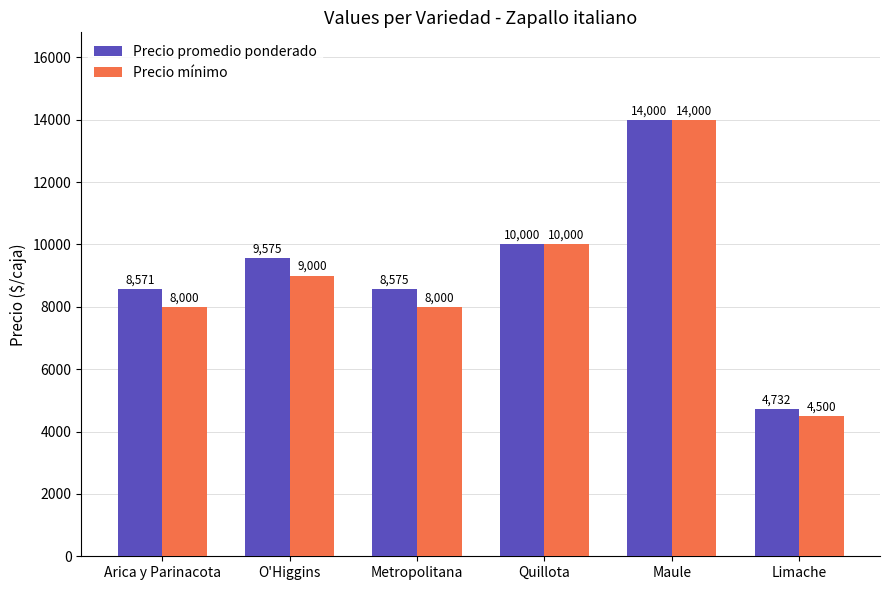

What position from the right is Limache?

1